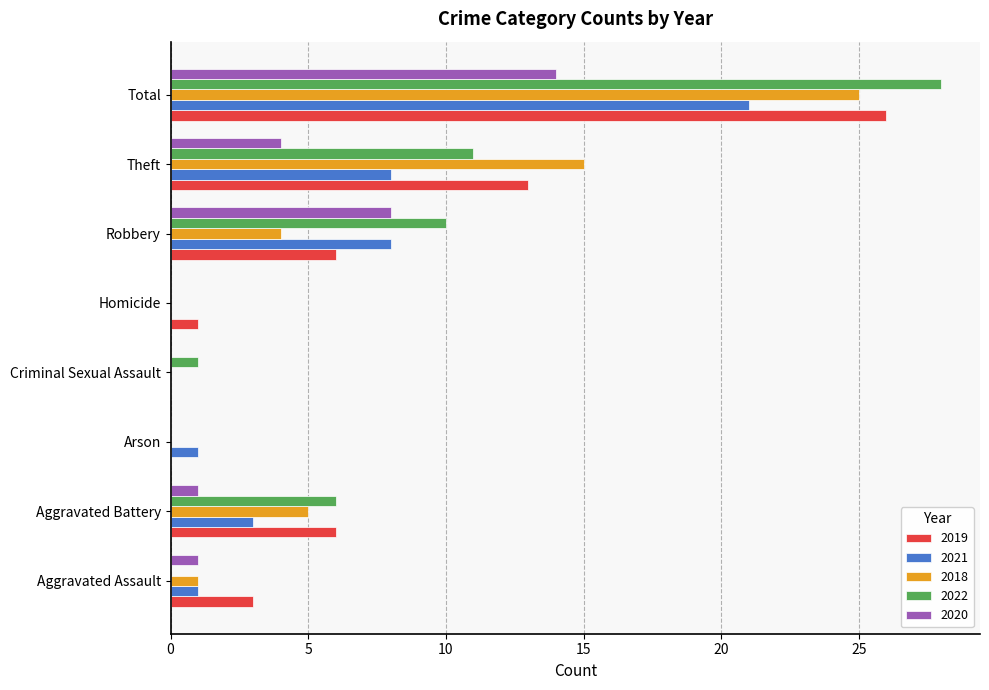

What is the total value across all series at Arson?

1